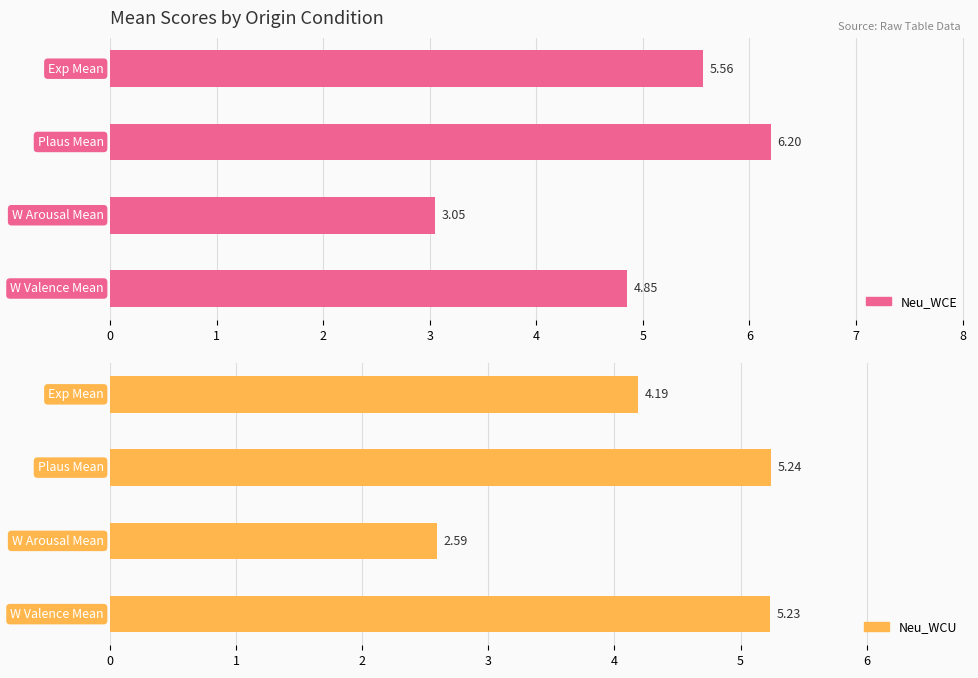

Which series has the widest spread of values?

Neu_WCE